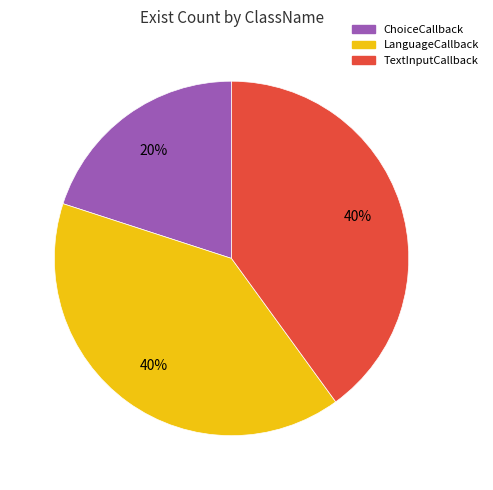

How many slices are in this pie chart?

3